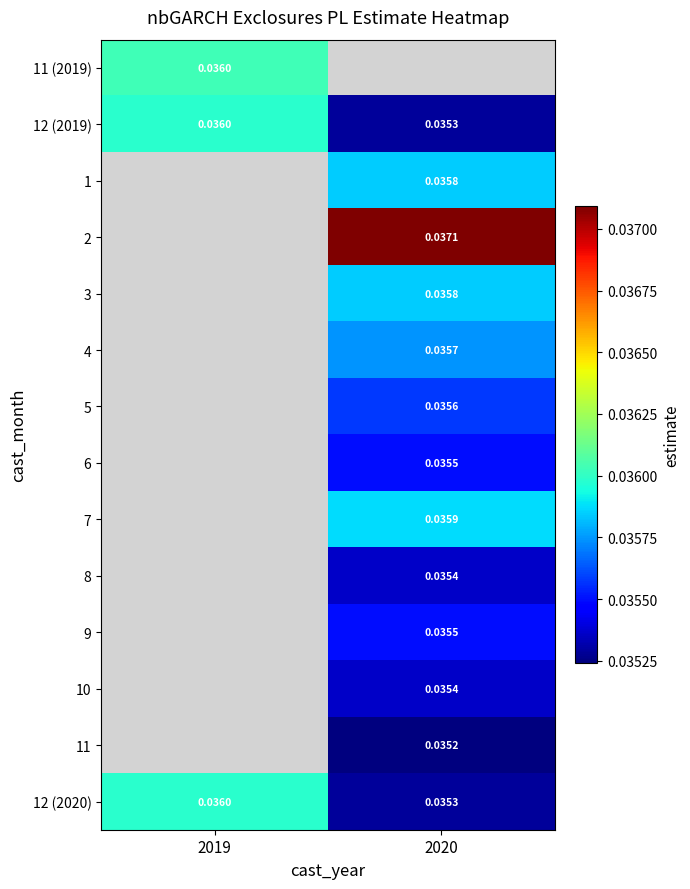

Is the value of 5 at 2020 greater than the value of 1 at 2020?

No